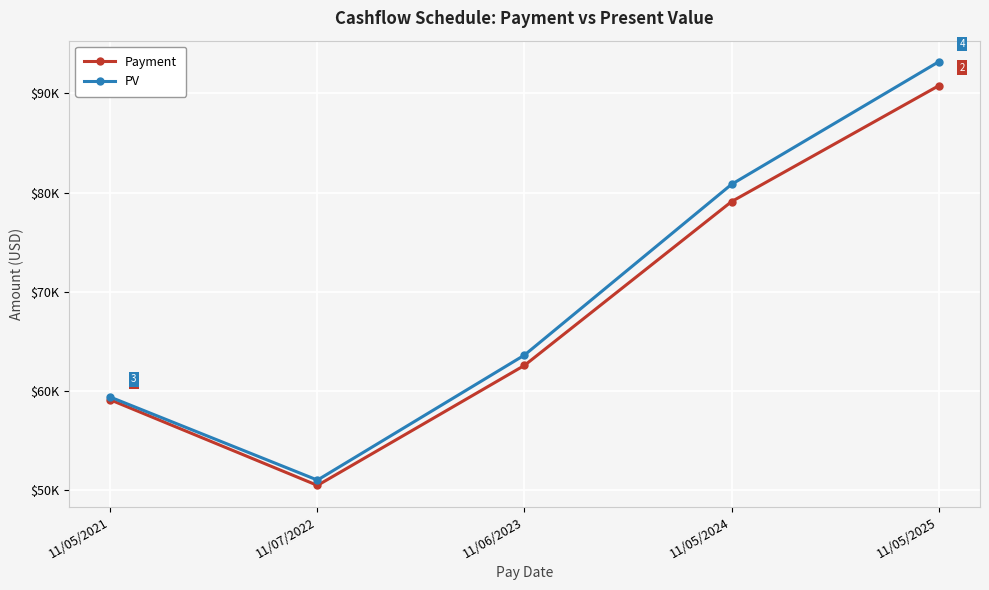

Does the chart have visible grid lines?

Yes